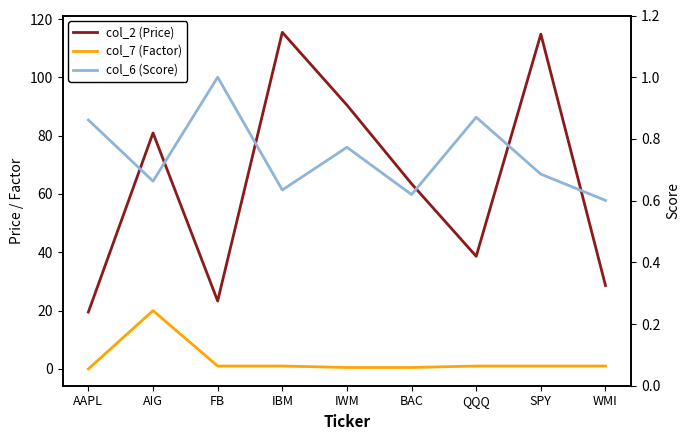

True or false: col_6 (Score) and col_2 (Price) cross at least once.

False